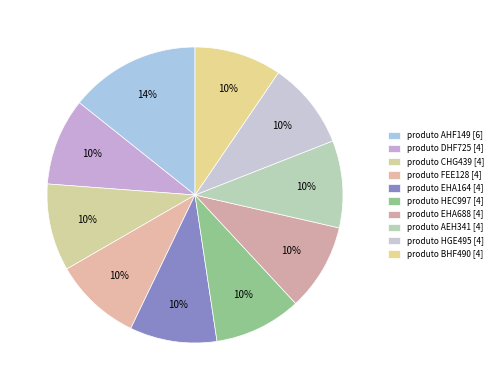

Which has a higher value, produto BHF490 or produto DHF725?

produto BHF490